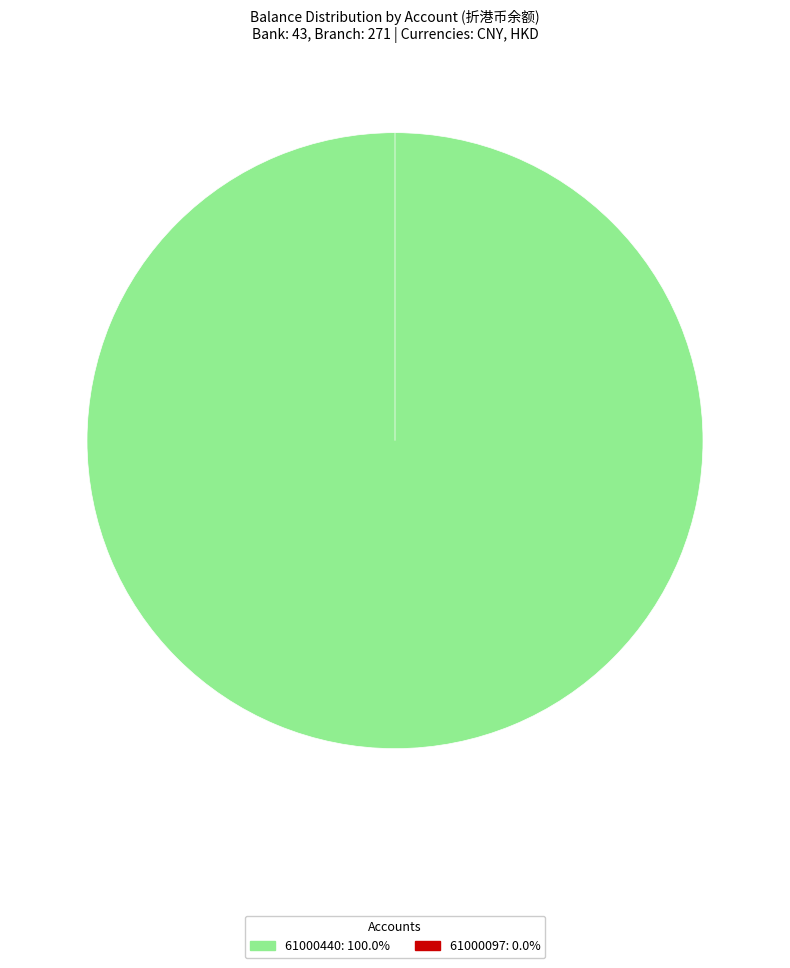

Which category has the biggest portion of the pie?

61000440